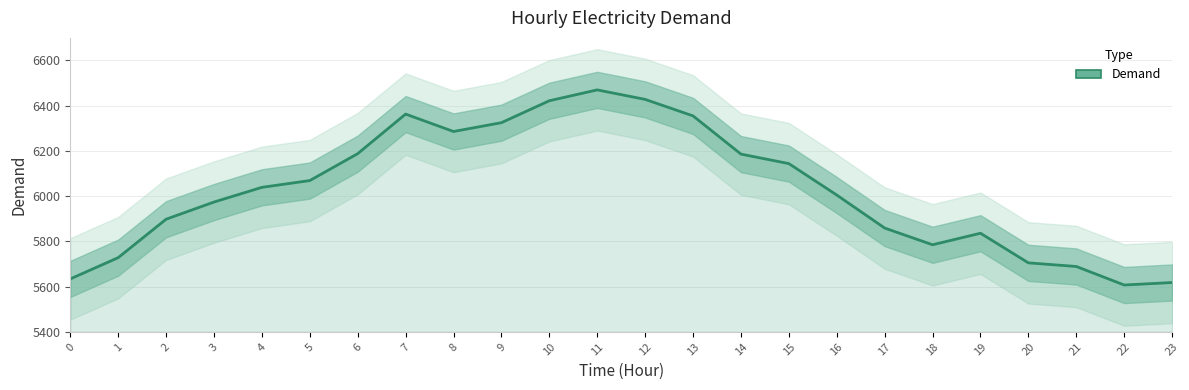

True or false: the data shows 6144 at 15.

True